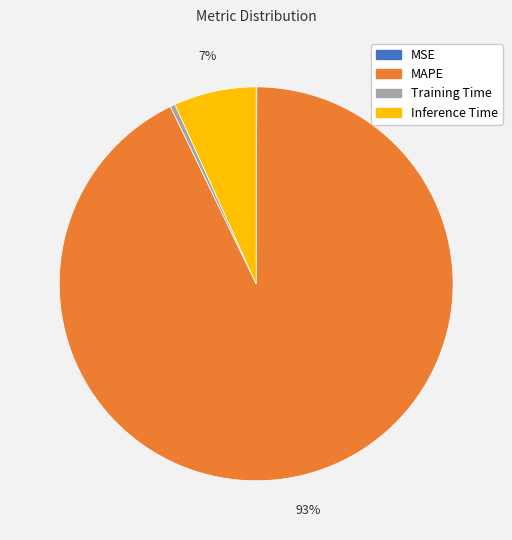

To the nearest percent, what percentage of the pie is MAPE?

93%